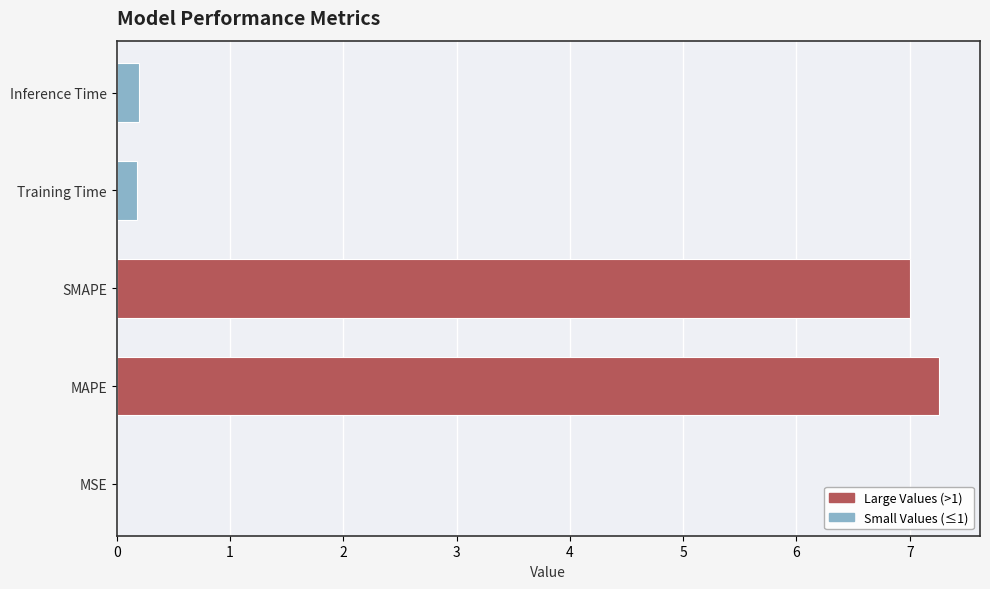

What is the sum of all values?

14.6